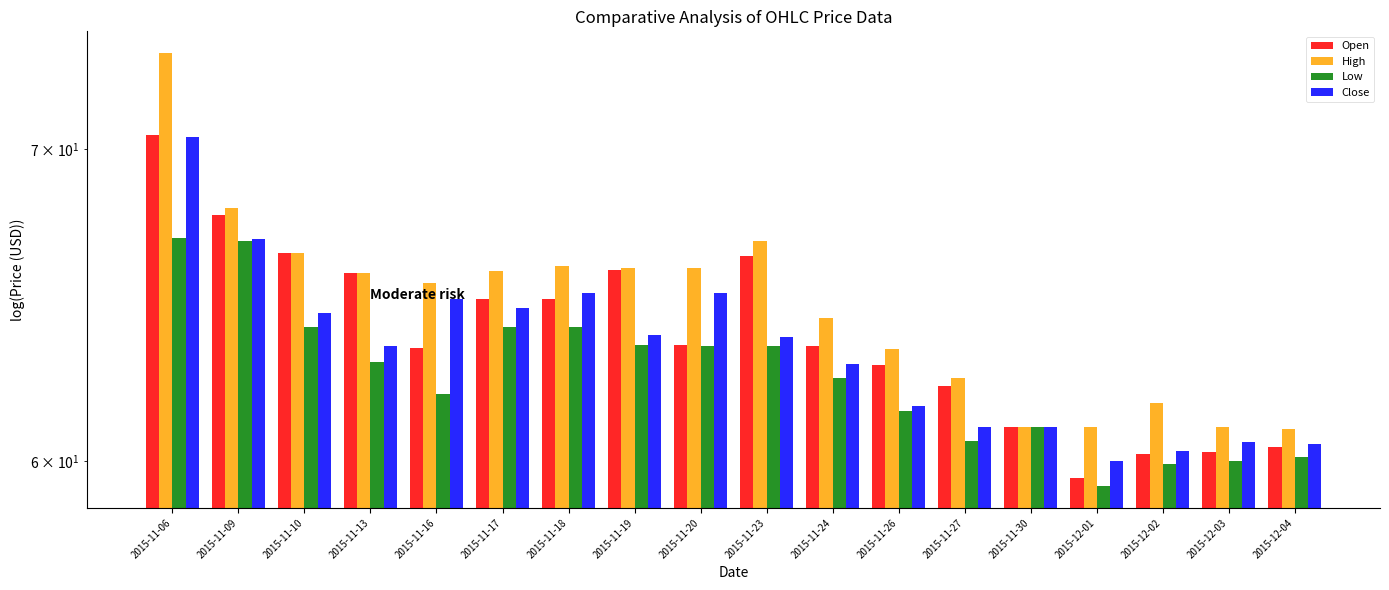

What is the difference between the Open values at 2015-11-17 and 2015-11-13?

0.8